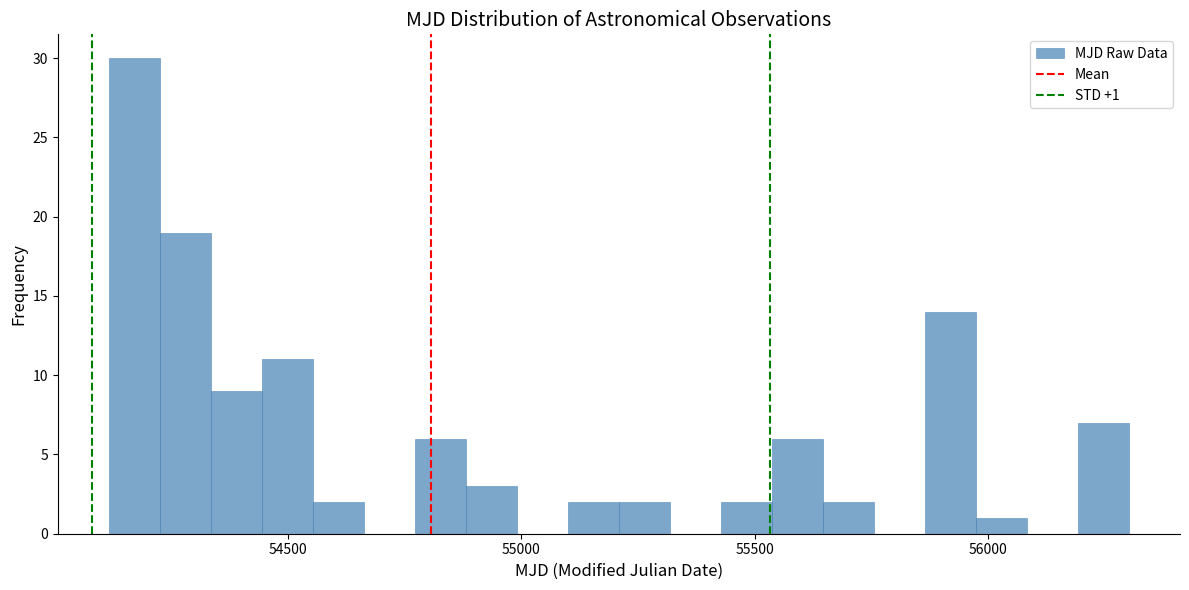

Read against the x-axis, roughly where is the centre of the tallest bar?

54150